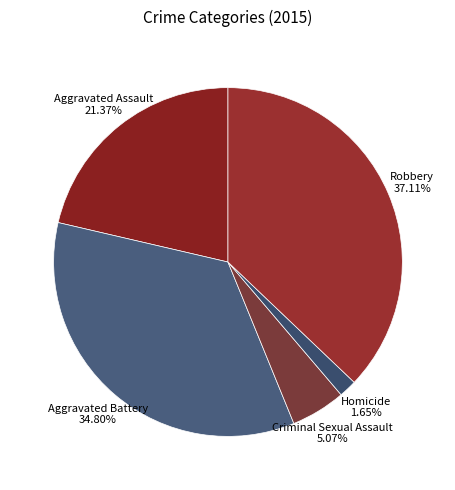

Is there any slice that represents more than half of the pie?

No